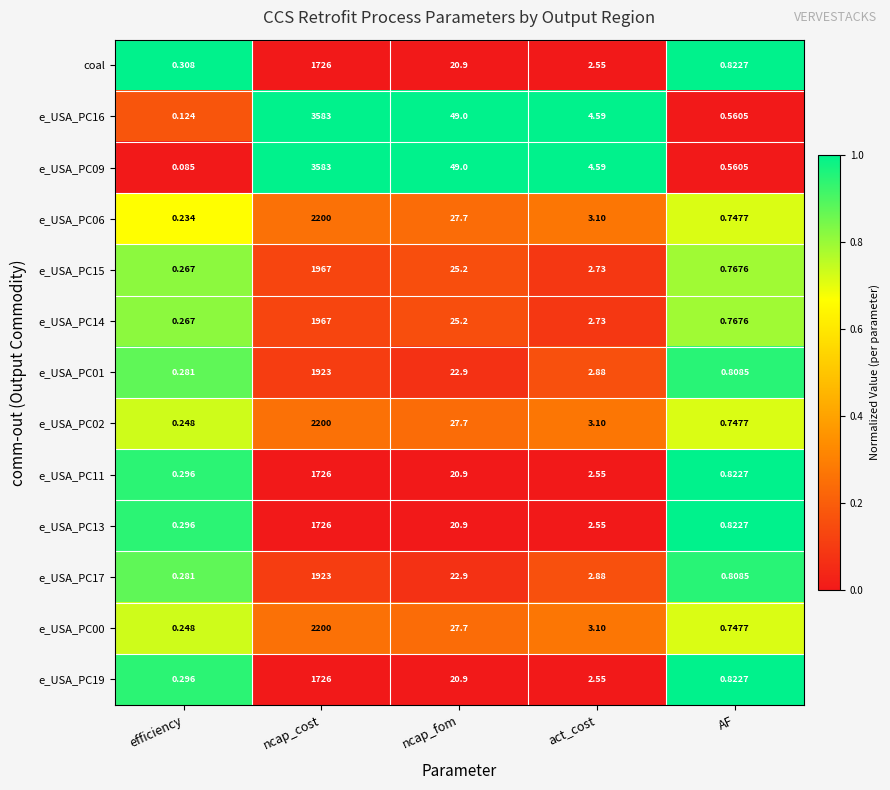

Rank the categories by e_USA_PC17 value from lowest to highest.

efficiency, AF, act_cost, ncap_fom, ncap_cost